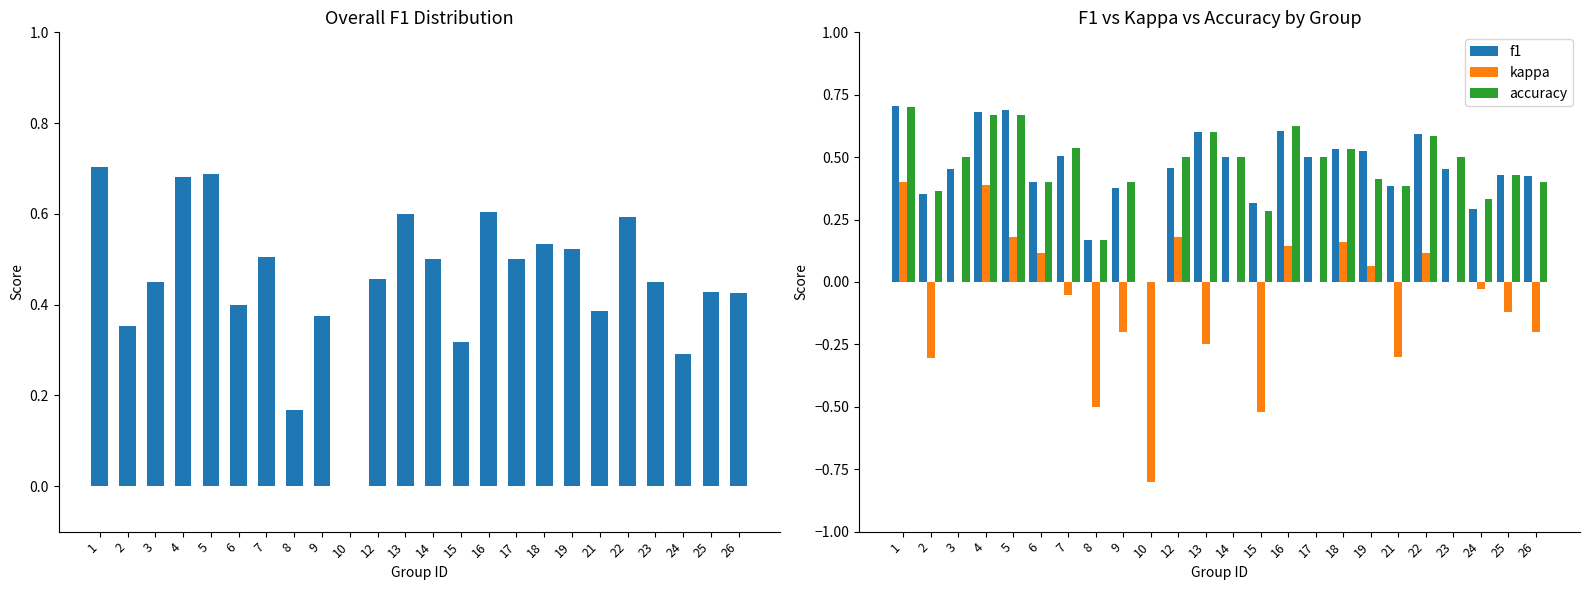

What is the value of the kappa bar at the 23rd from the left?

-0.1